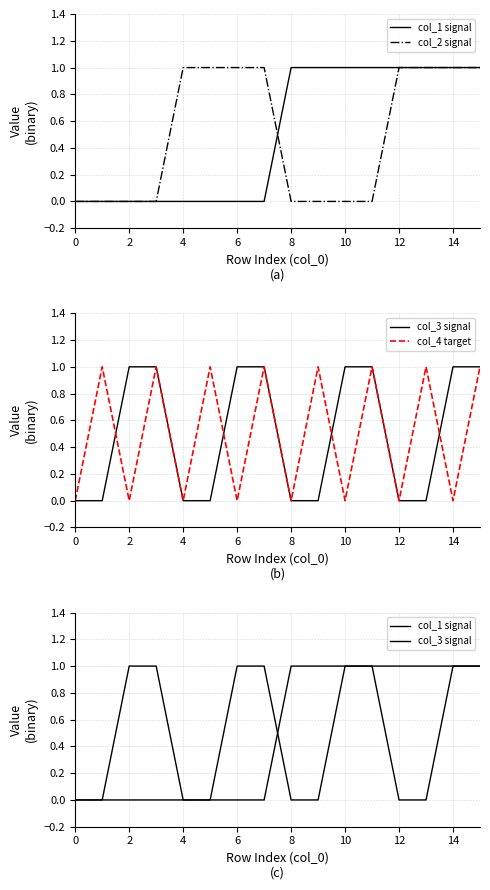

Which series ends up on top after the final intersection of col_2 signal and col_4 target?

col_2 signal